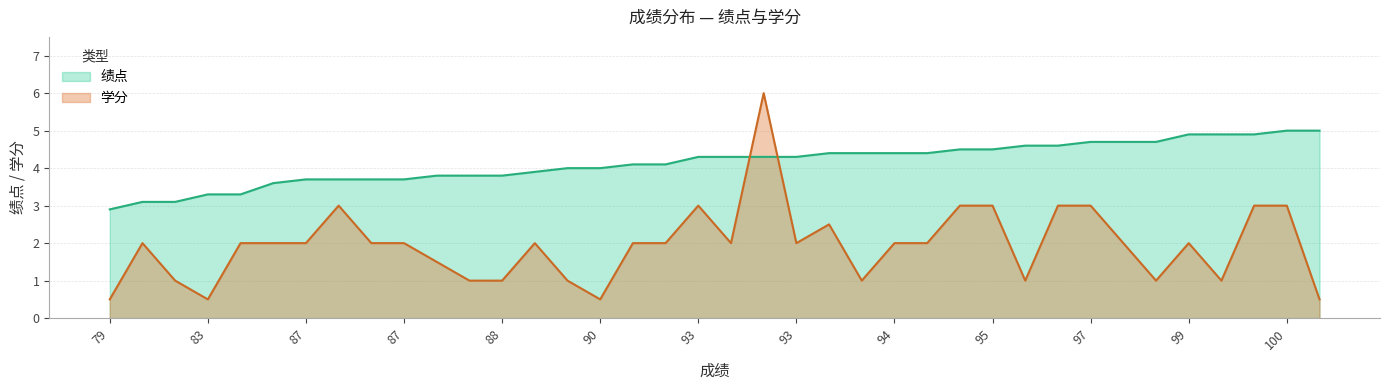

What are all the series names shown in the legend?

绩点, 学分